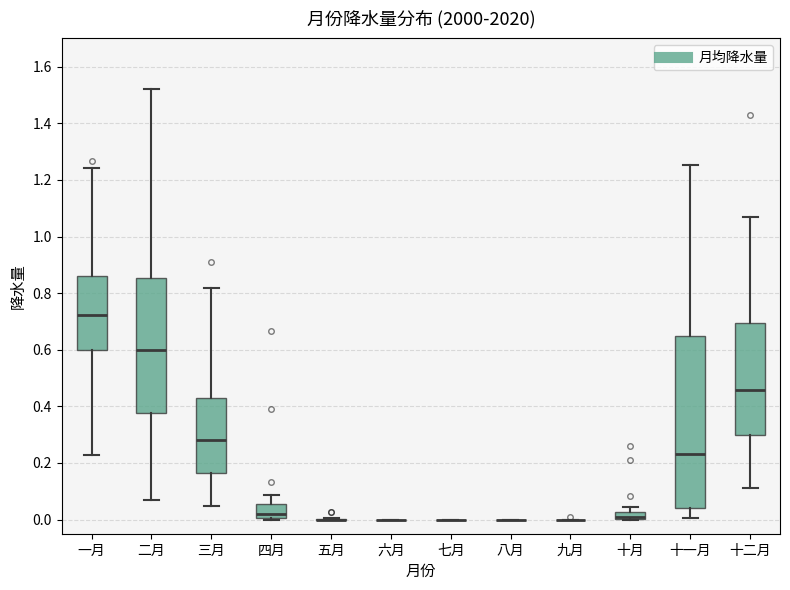

Comparing the boxes themselves (not the whiskers), which one is the tallest?

十一月